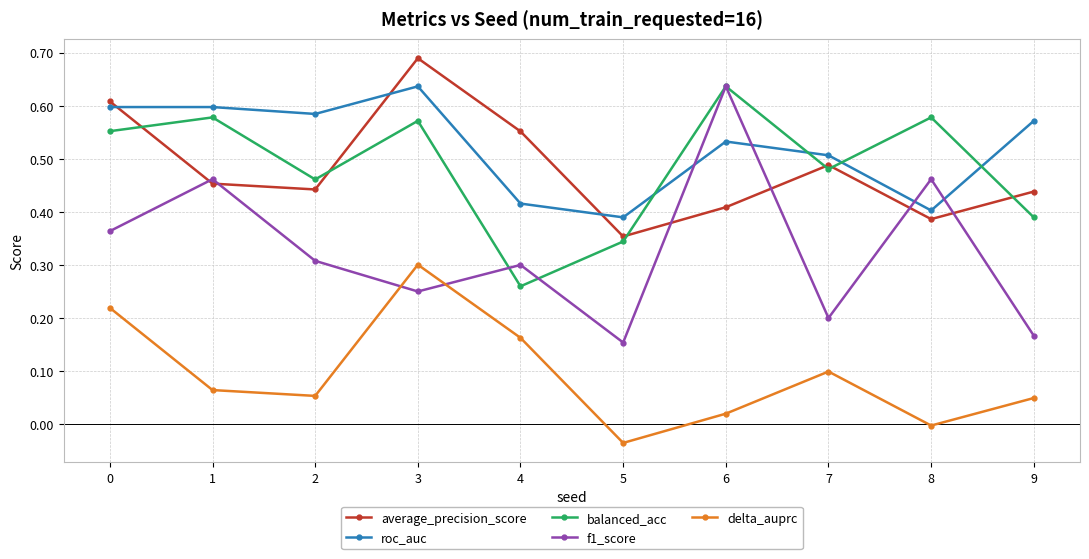

At which category does balanced_acc reach its first local peak?

1